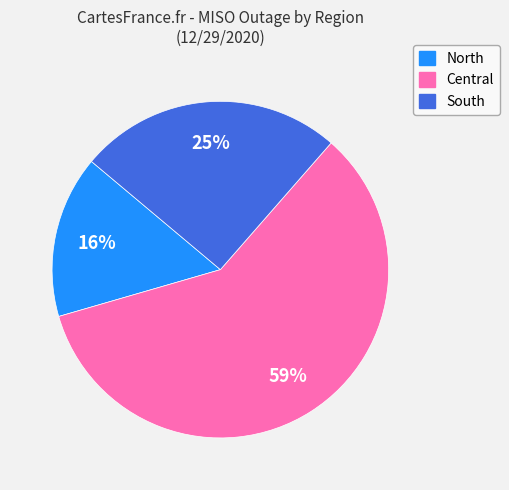

To the nearest percent, what is the combined percentage of Central and North?

75%